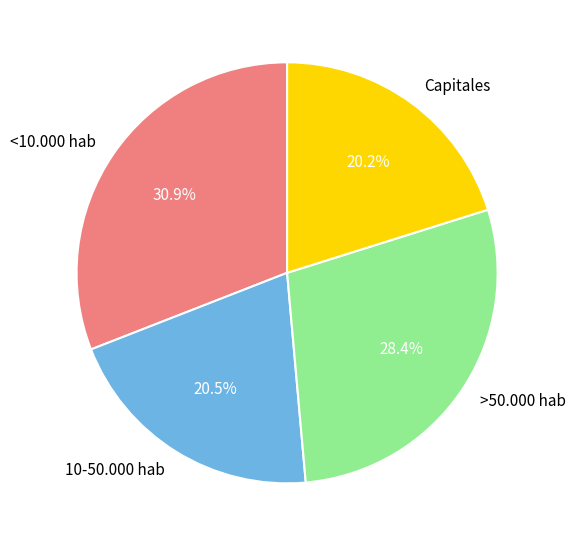

What percentage is NOT represented by <10.000 hab?

69.1%